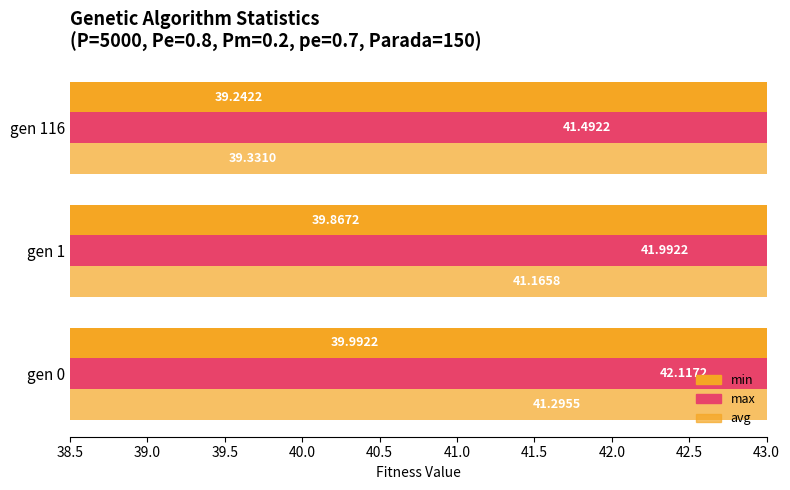

How many distinct data groups are displayed?

3